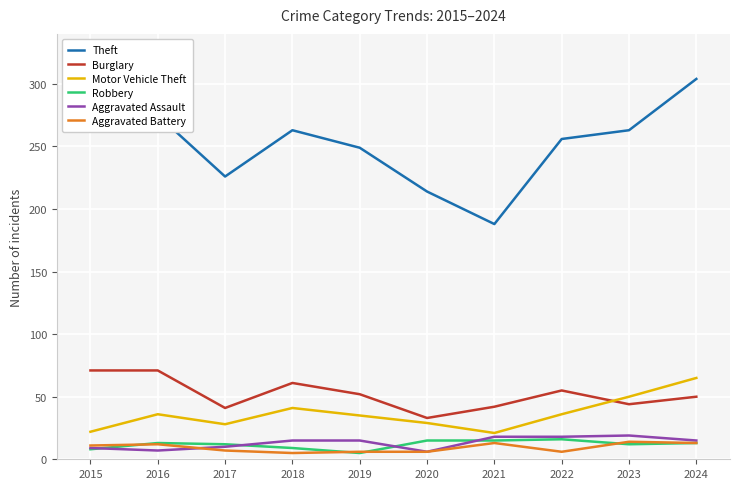

Which series has the widest spread of values?

Theft